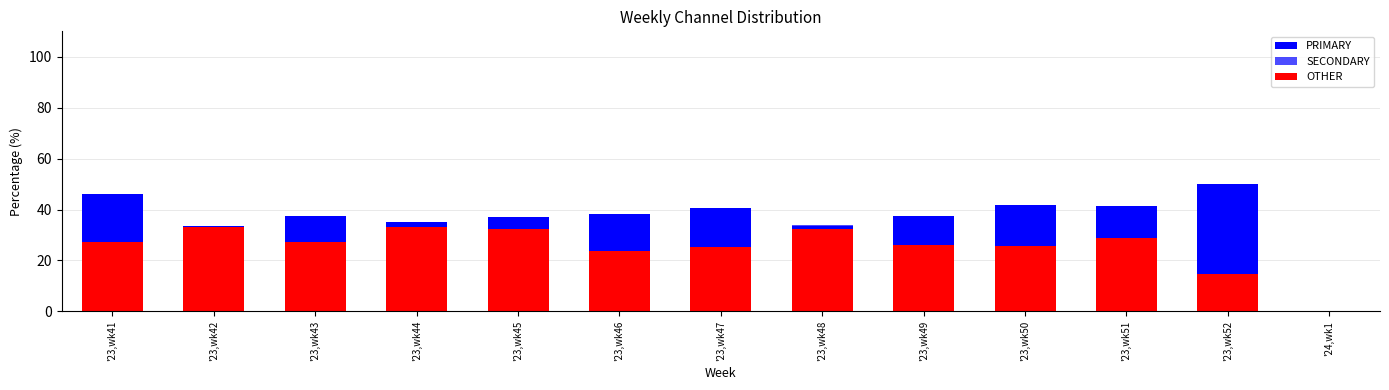

Which series has the widest spread of values?

PRIMARY